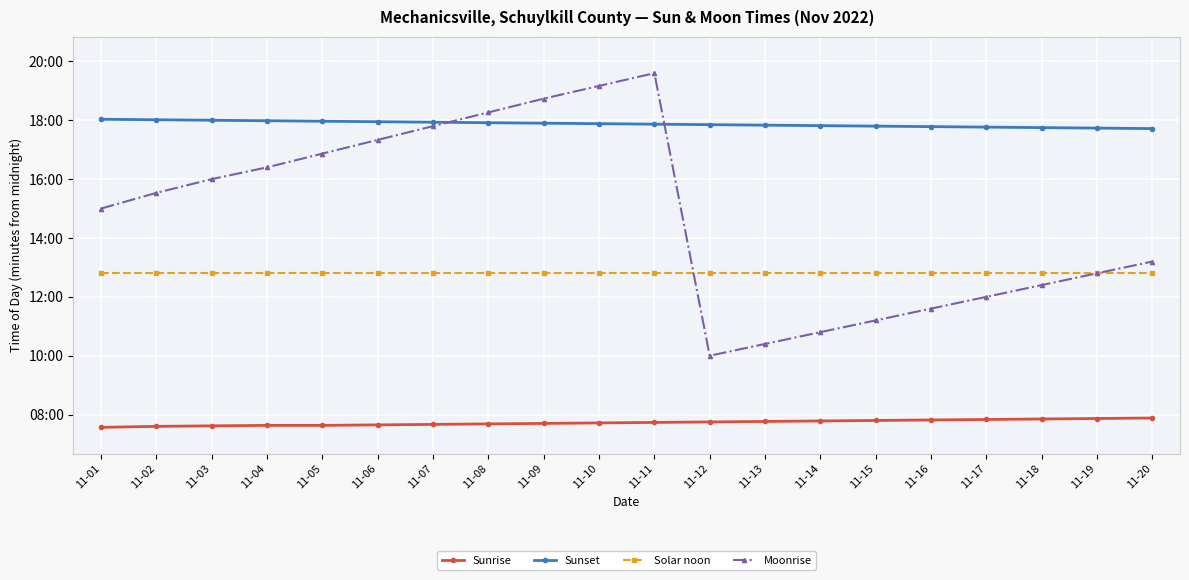

What is the sum of all Sunset values?

21450